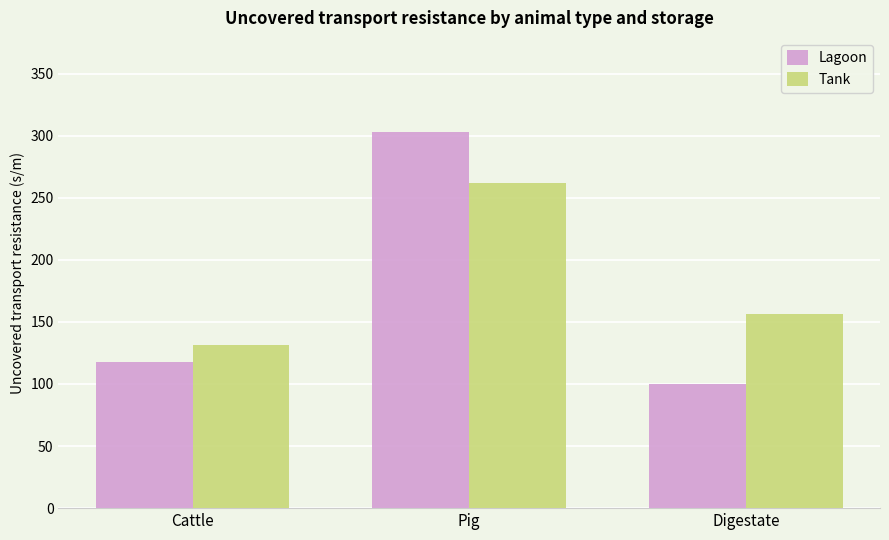

How many bars are there in total?

6